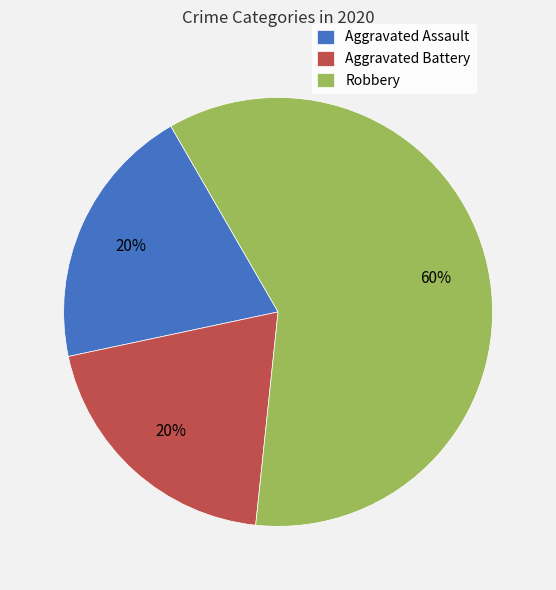

Is it true that Aggravated Battery is 7% of the pie?

False